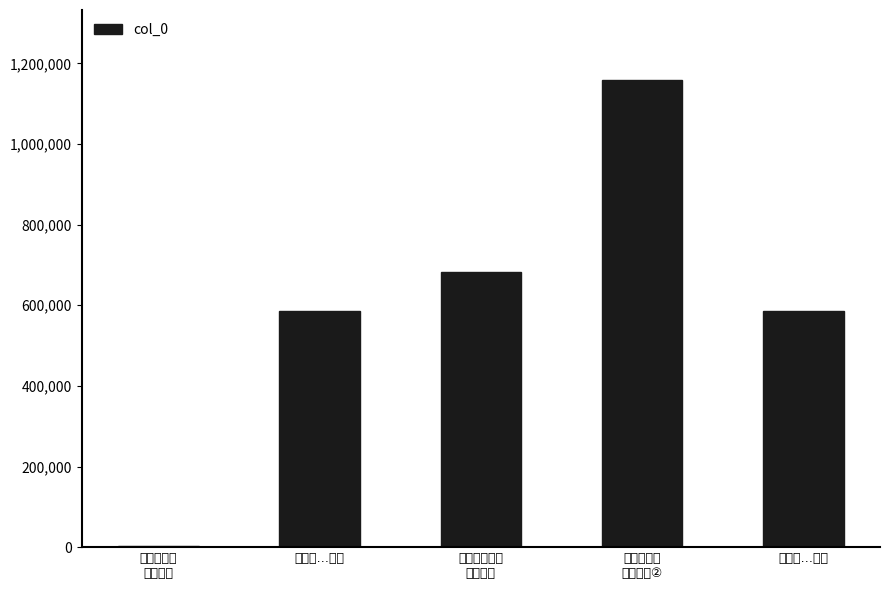

What is the maximum value shown in the chart?

1158579